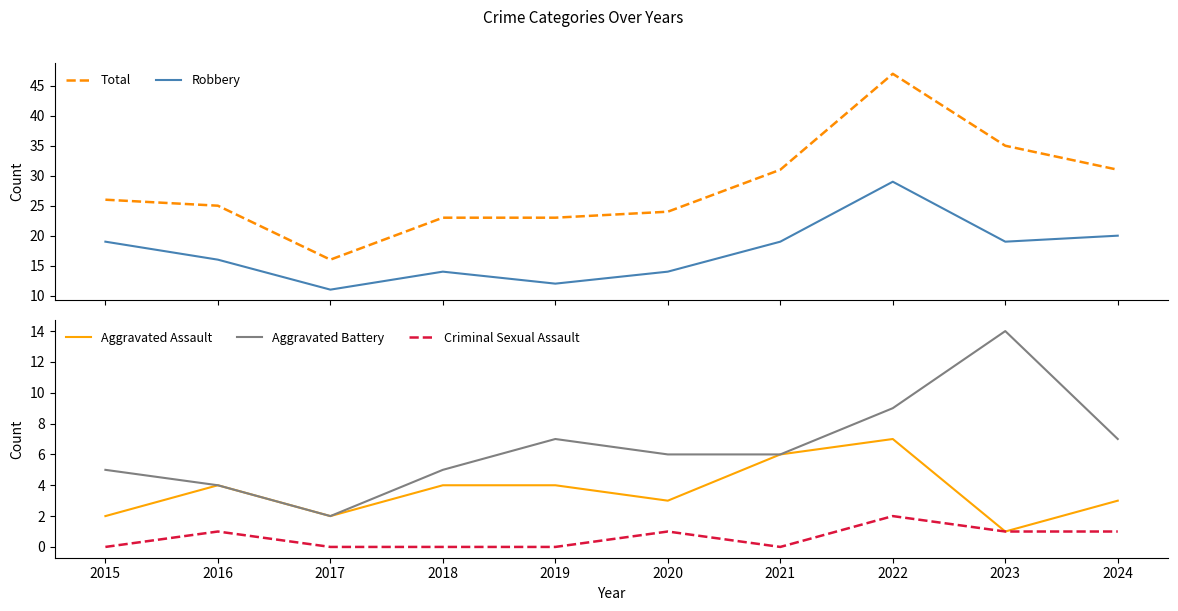

How many values in Criminal Sexual Assault are above zero?

5